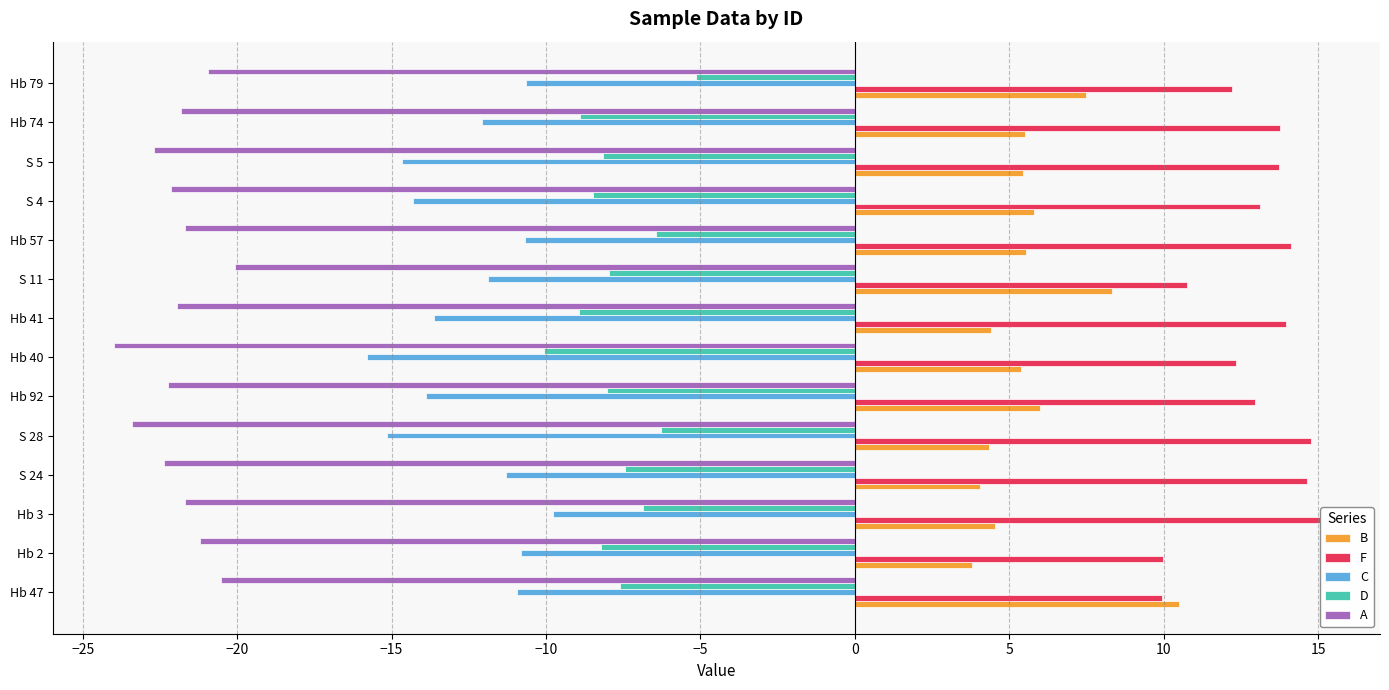

At how many categories does at least one series exceed 7?

14